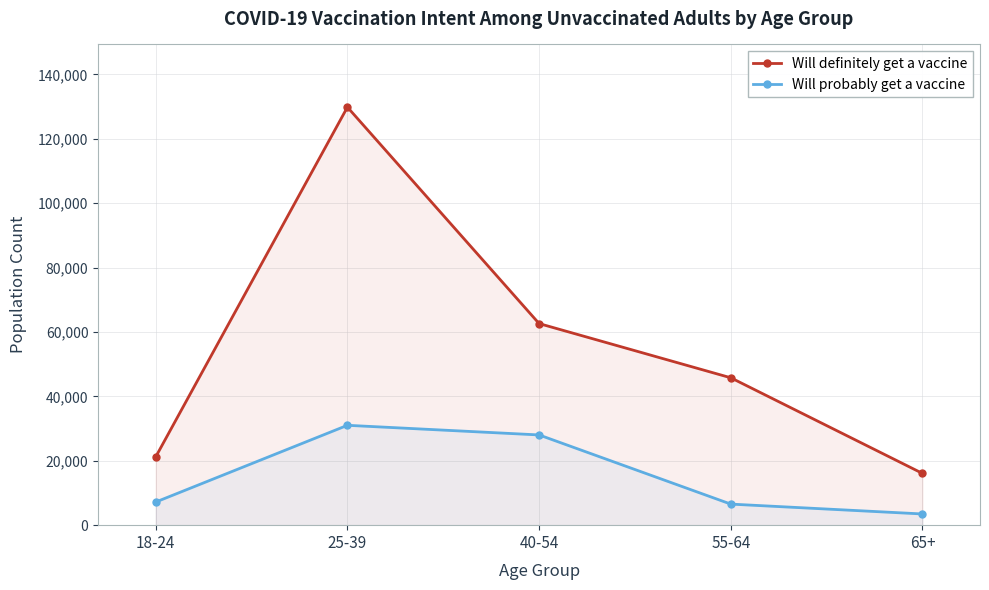

What is the maximum value shown in the chart?

129812